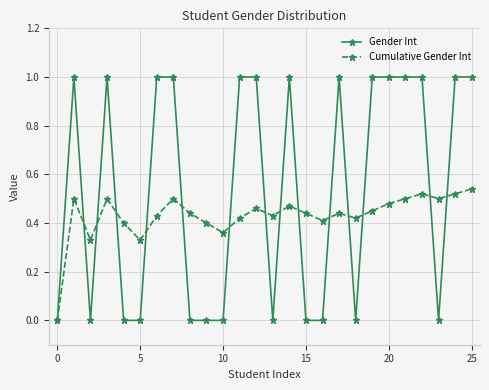

List the series in order of their overall mean, lowest first.

Cumulative Gender Int, Gender Int